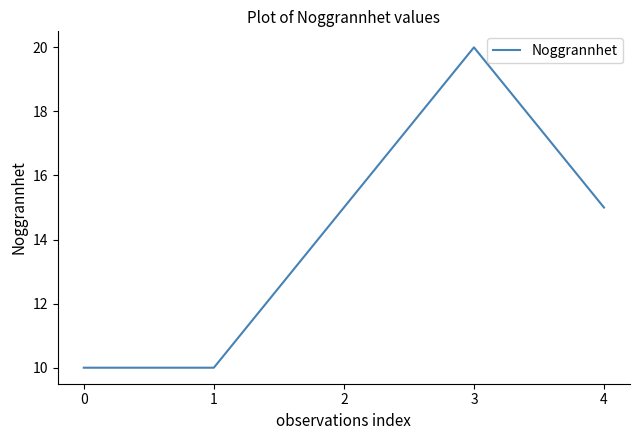

Reading left to right, list all the values displayed in this chart.

10	10	15	20	15